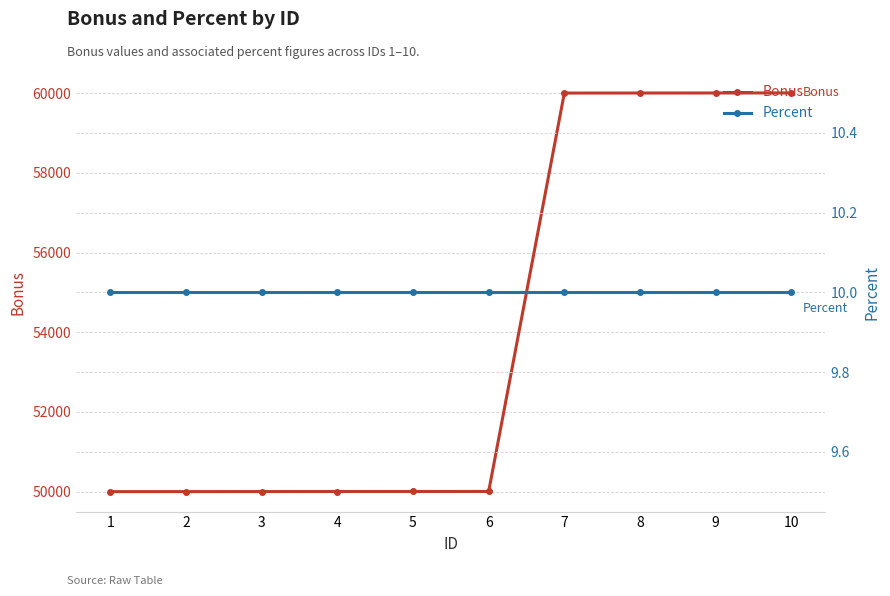

True or false: Bonus has more than 1 interior local peaks.

False